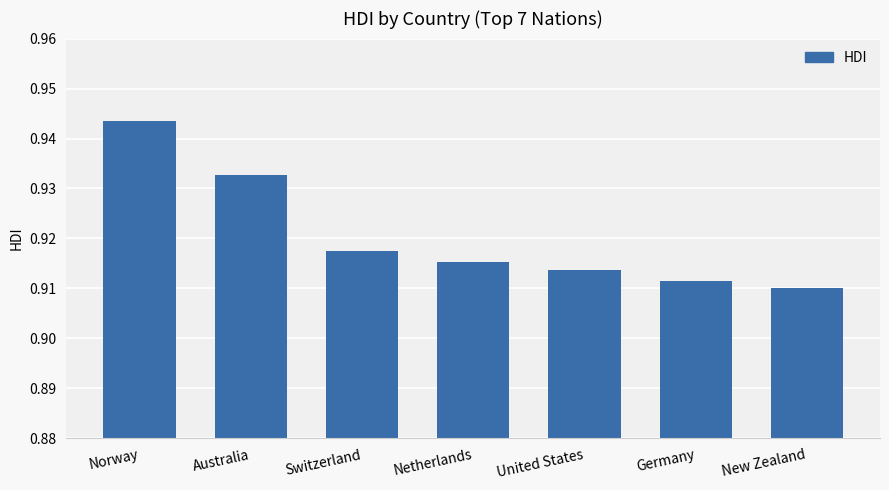

How many series are shown in this chart?

1